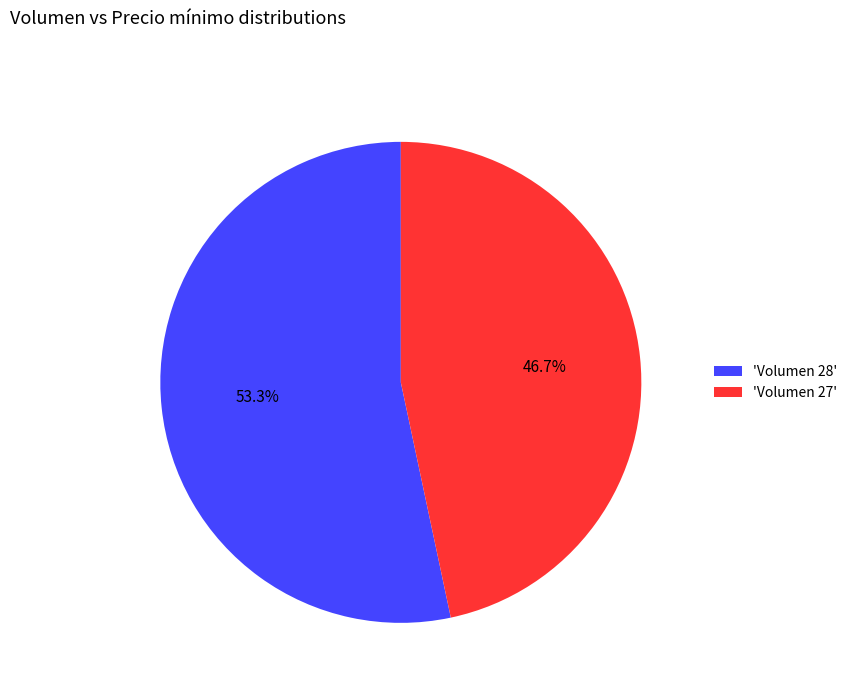

What percentage do 'Volumen 27' and 'Volumen 28' together represent?

100.0%